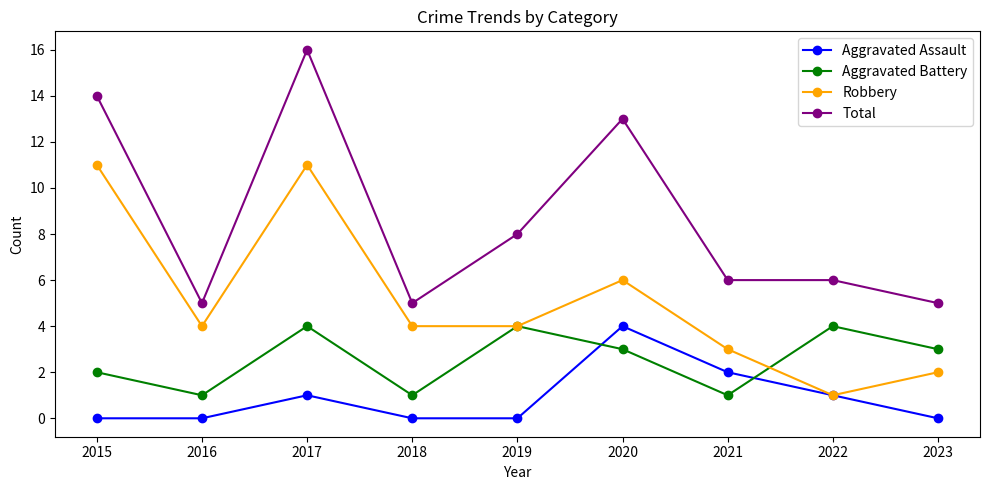

Which series has the widest spread of values?

Total